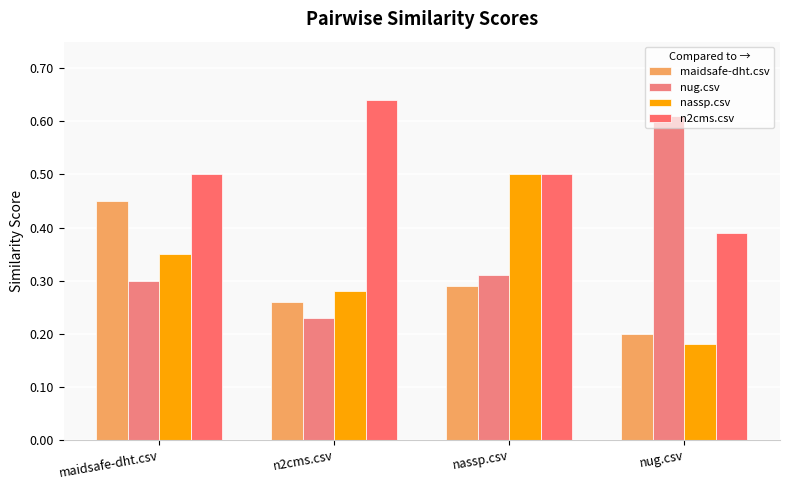

List the labels in order of maidsafe-dht.csv value, smallest first.

nug.csv, n2cms.csv, nassp.csv, maidsafe-dht.csv